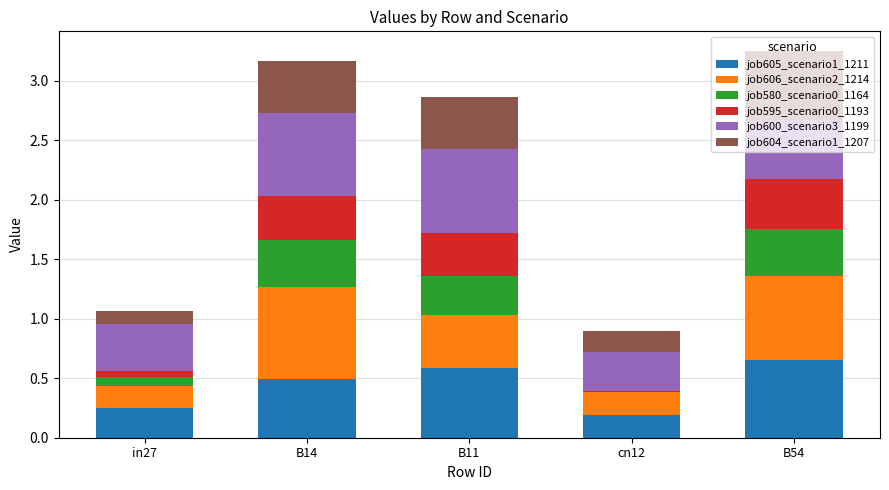

What is the total value across all series at B14?

3.2